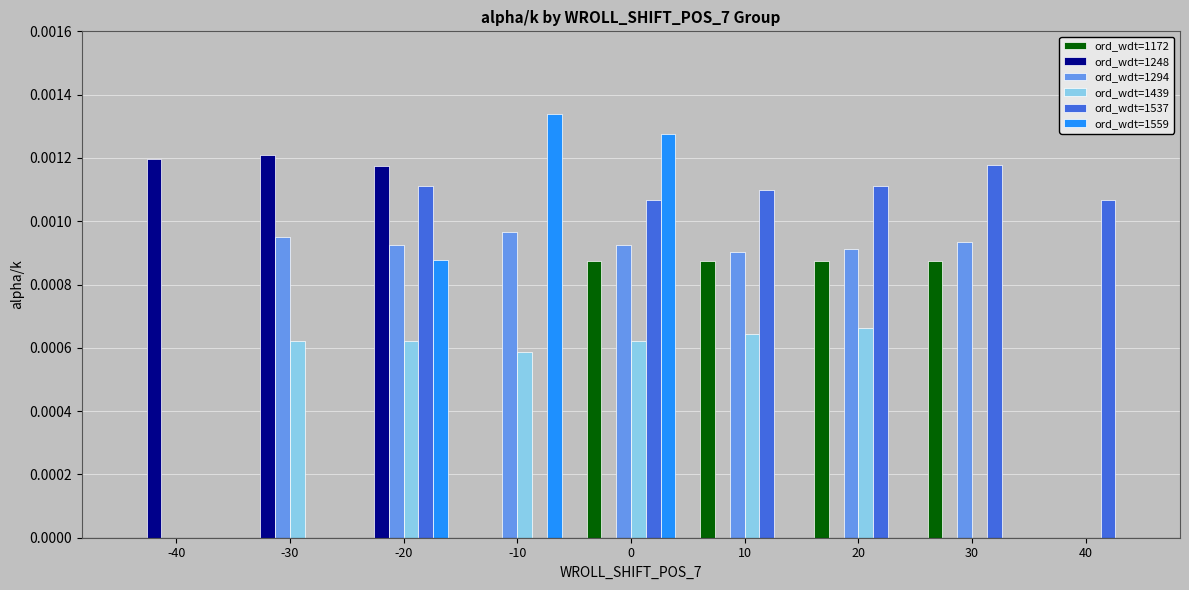

Is it true that ord_wdt=1559 equals 0.0 at 30?

True